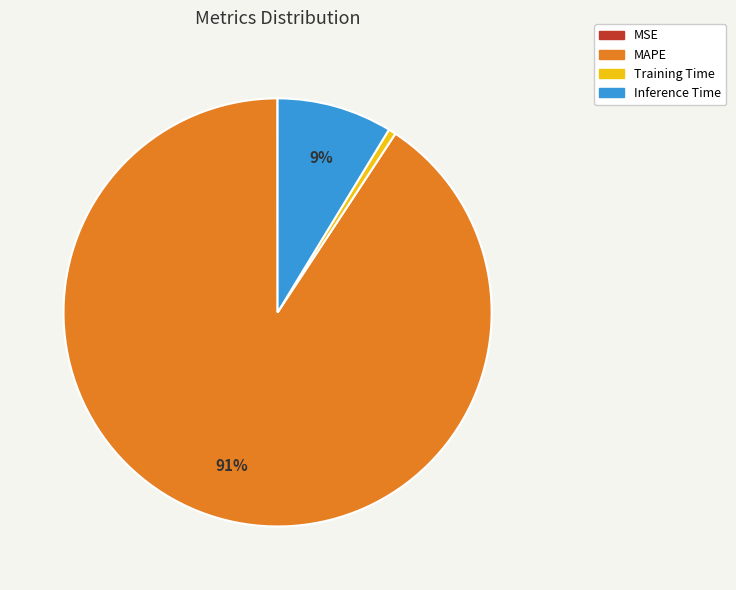

Does MAPE account for over 50% of the chart?

Yes